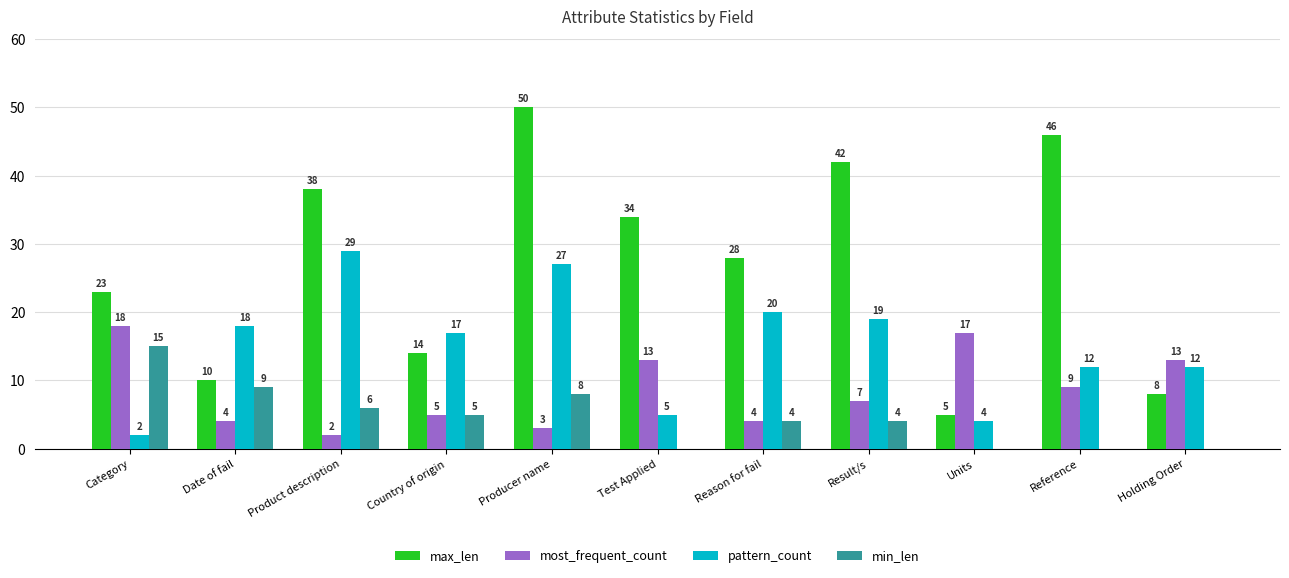

Where is max_len nearest to the value 27?

Reason for fail